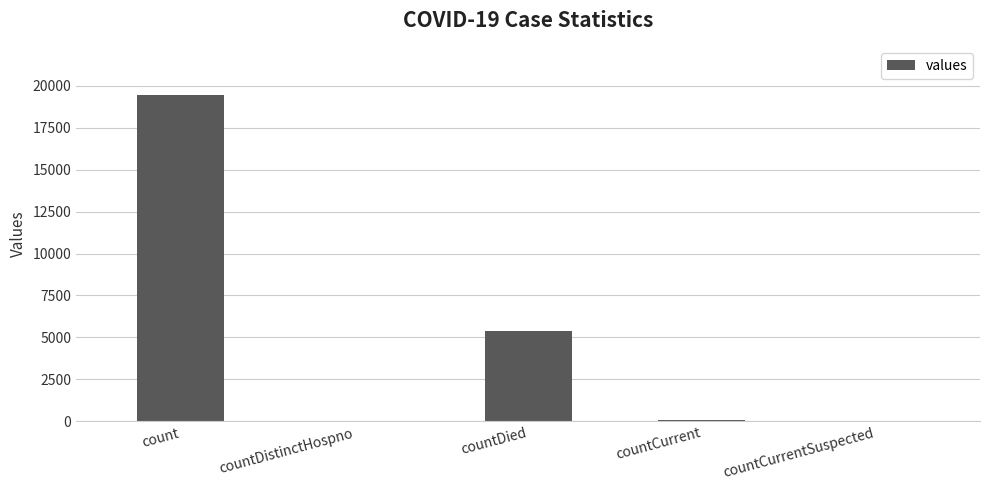

Which has a higher value, count or countCurrent?

count